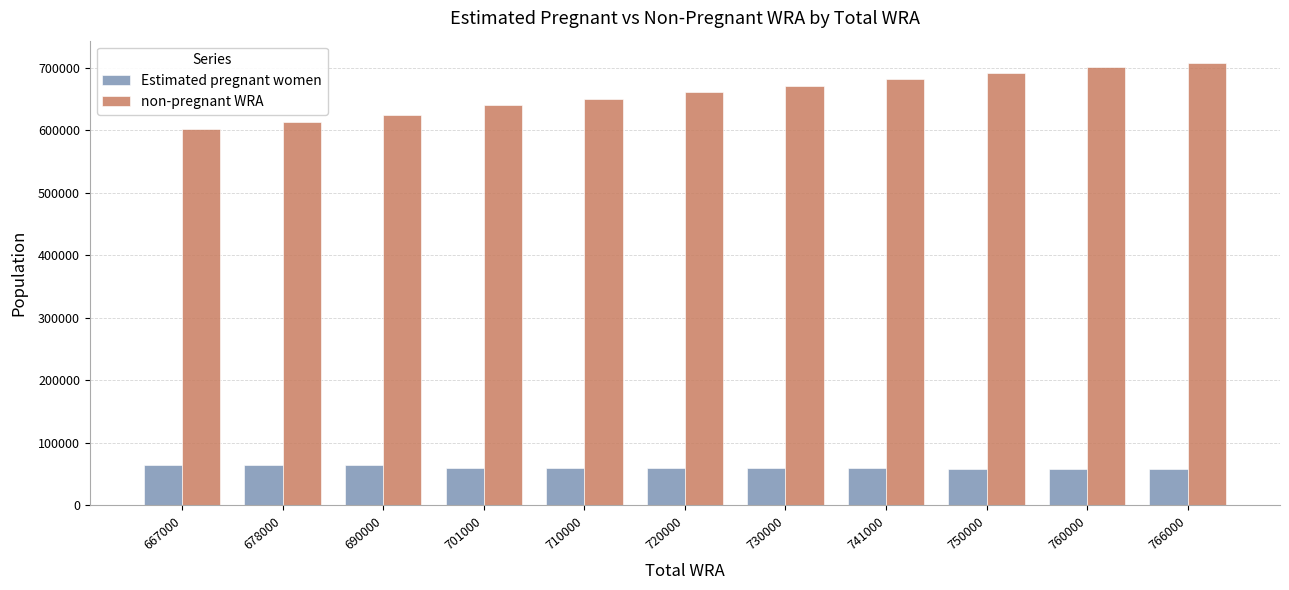

Which series has the largest range (max minus min)?

non-pregnant WRA